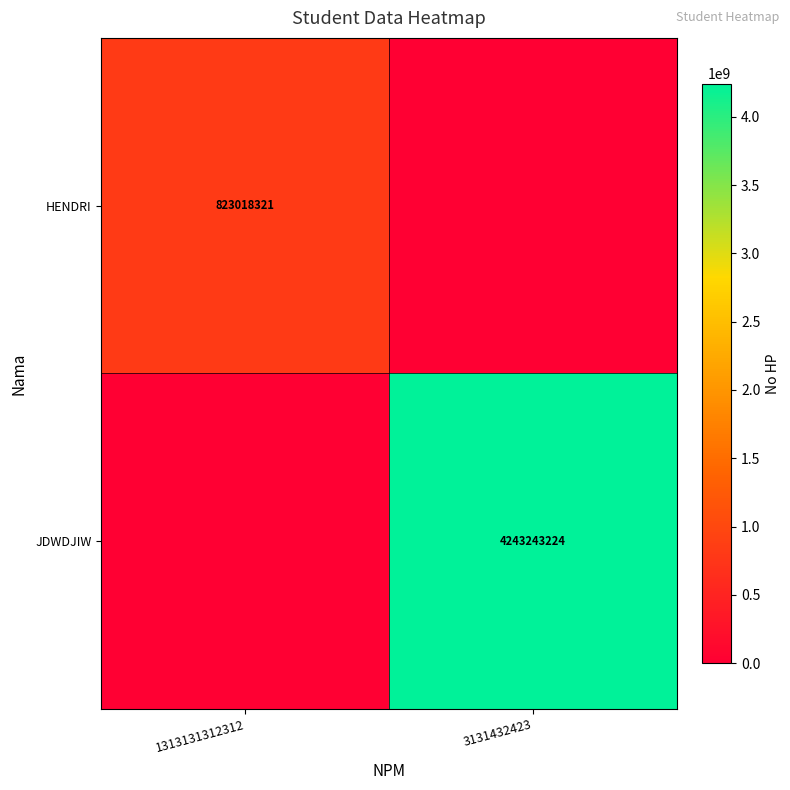

Is it true that JDWDJIW equals 2513647604 at 3131432423?

False